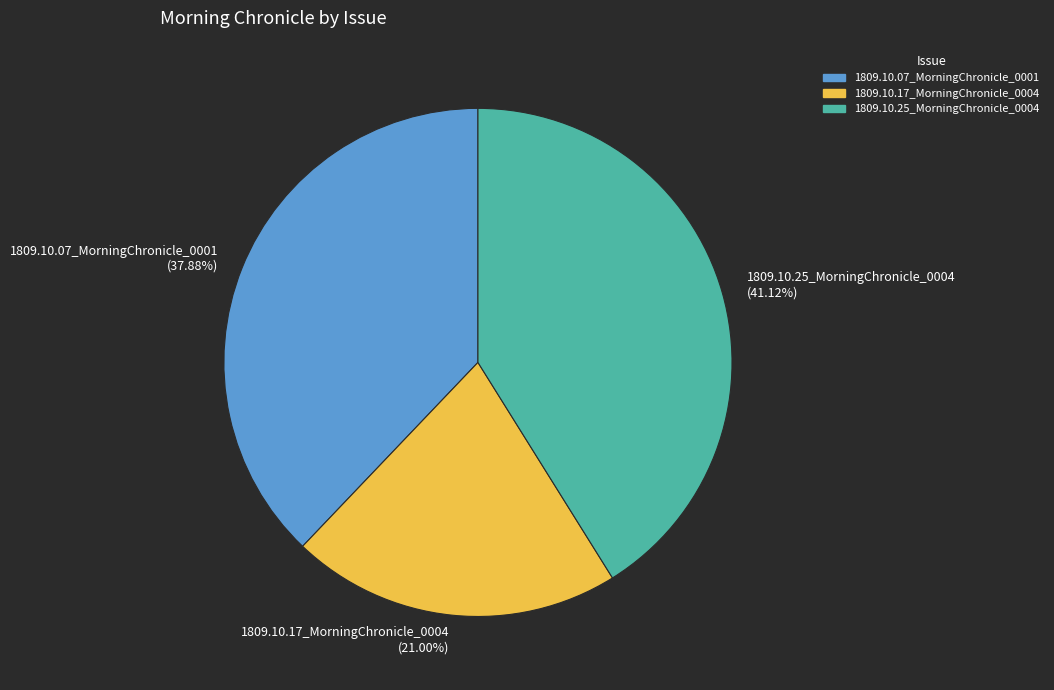

Which has a higher value, 1809.10.17_MorningChronicle_0004 or 1809.10.25_MorningChronicle_0004?

1809.10.25_MorningChronicle_0004